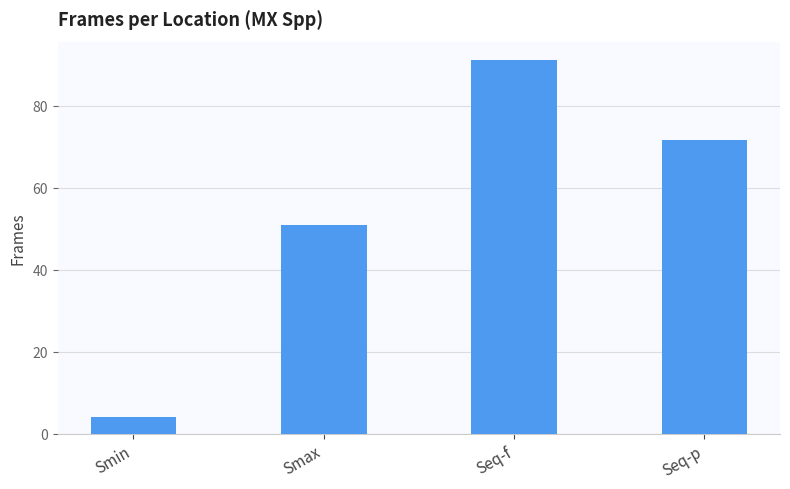

What position from the left is Smax?

2